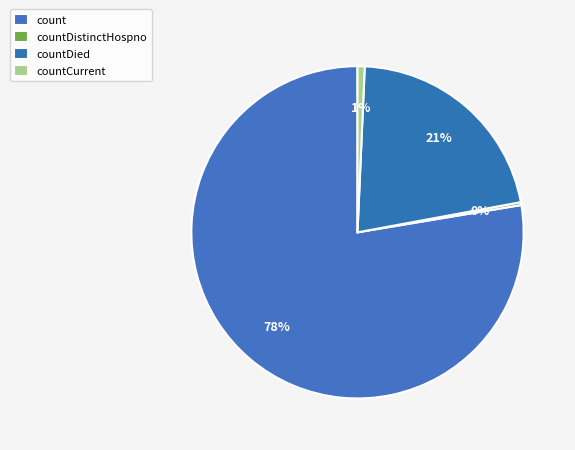

How many slices are in this pie chart?

4